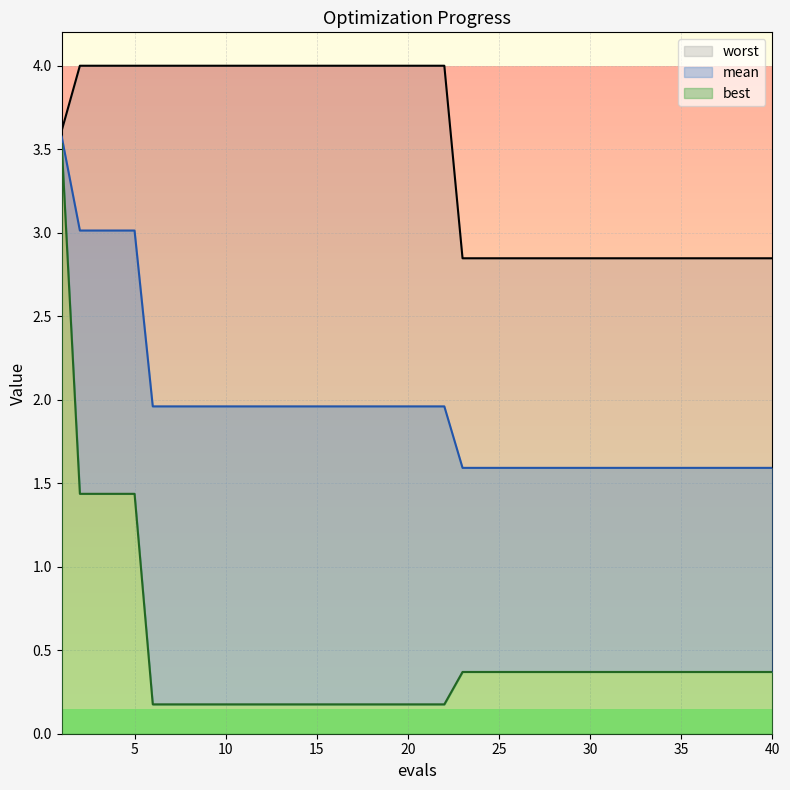

At which category is the sum across all series the highest?

1